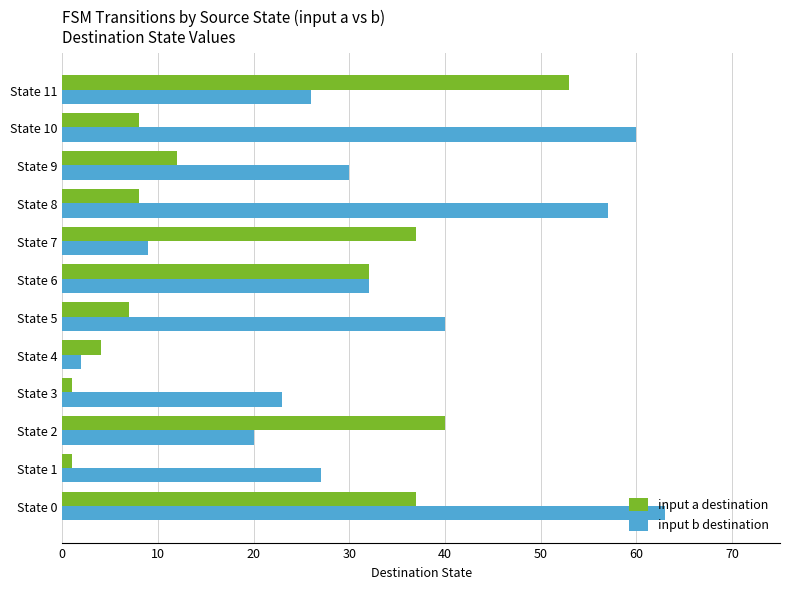

True or false: input a destination has a value of 7 at State 5.

True